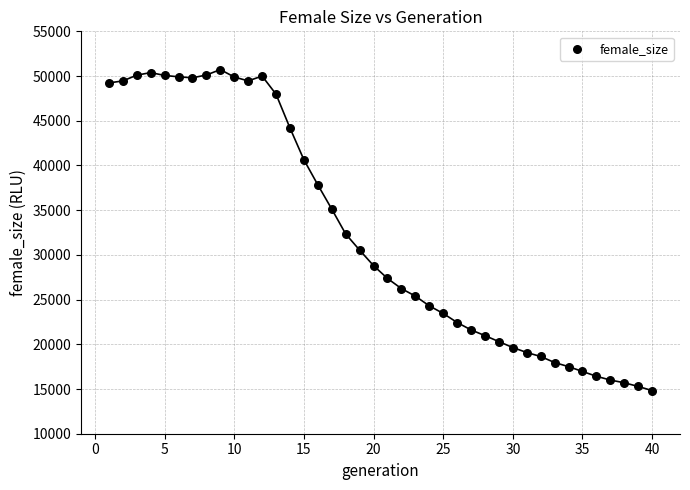

What is the range of X values (max minus min)?

39